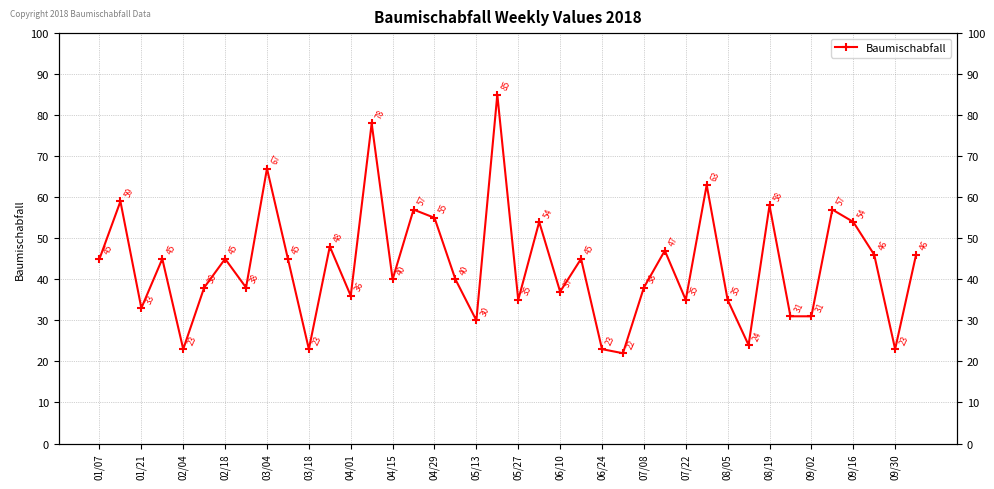

Which has a higher value, 06/10 or 08/19?

08/19